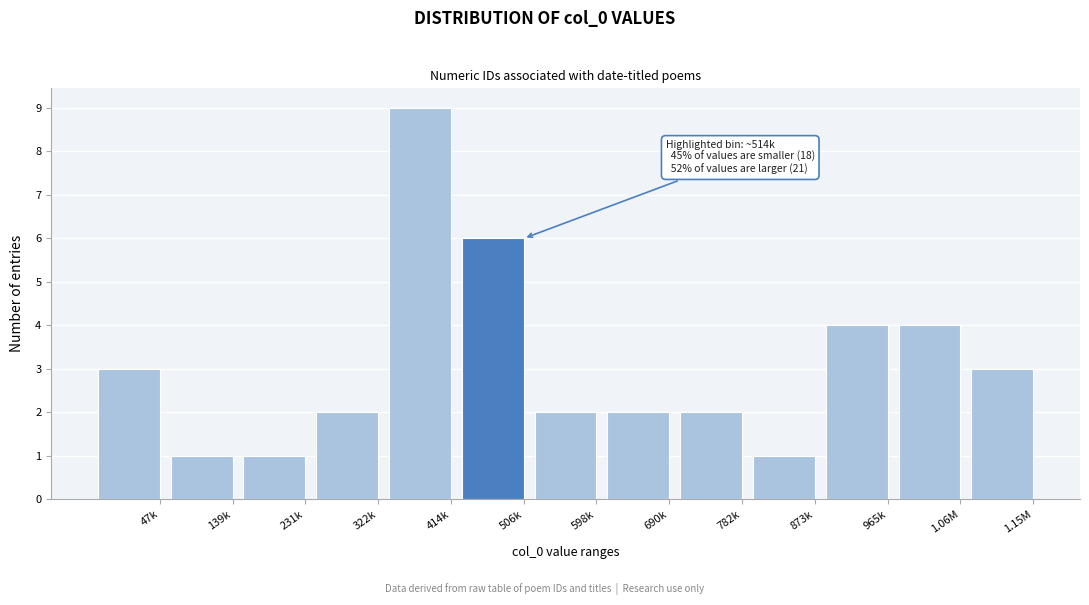

Reading left to right, what are all the values shown in this chart?

3	1	1	2	9	6	2	2	2	1	4	4	3